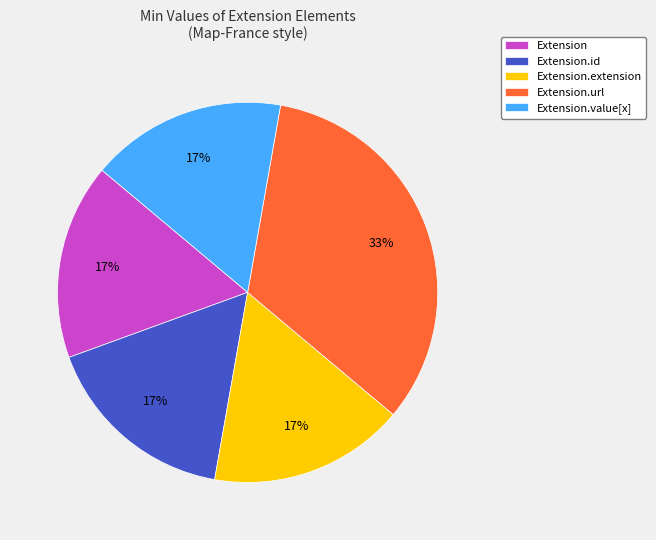

Does Extension.url account for over 50% of the chart?

No